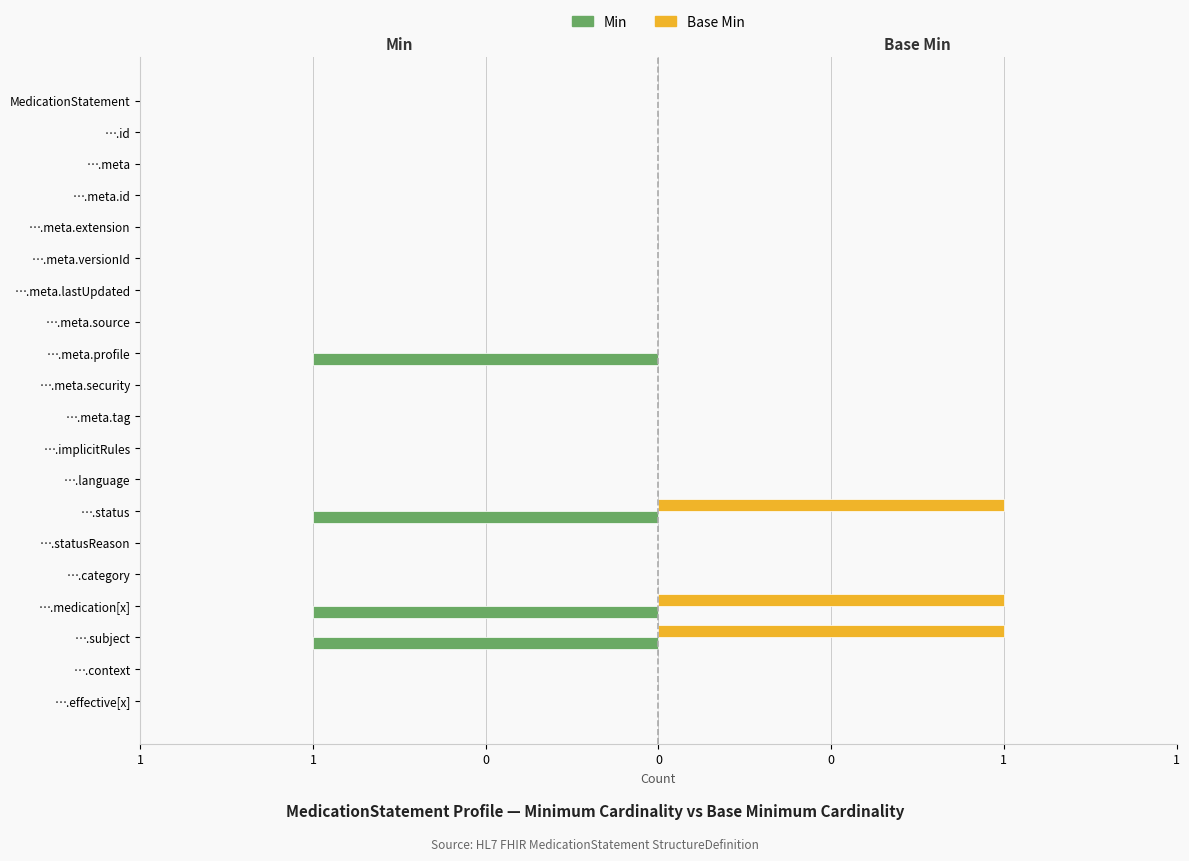

Is the value of Base Min at ….meta.profile greater than the value of Min at ….implicitRules?

No